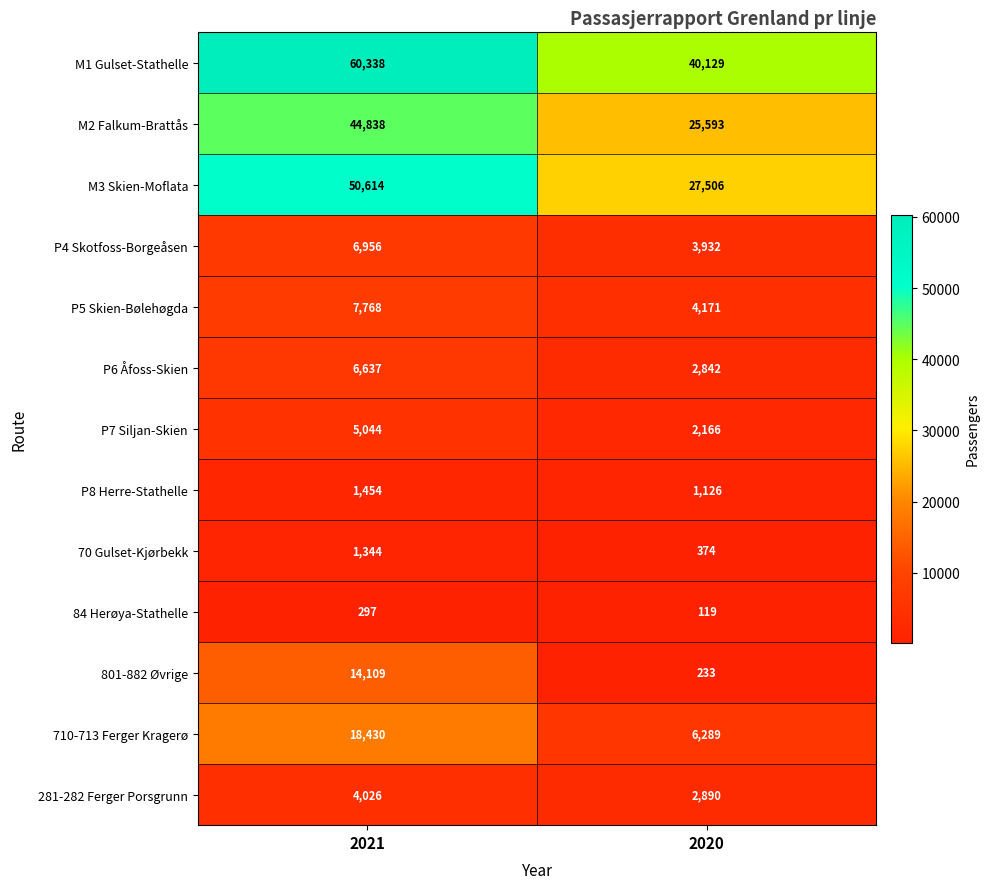

What is the difference between the maximum and minimum values in the 801-882 Øvrige series?

13876